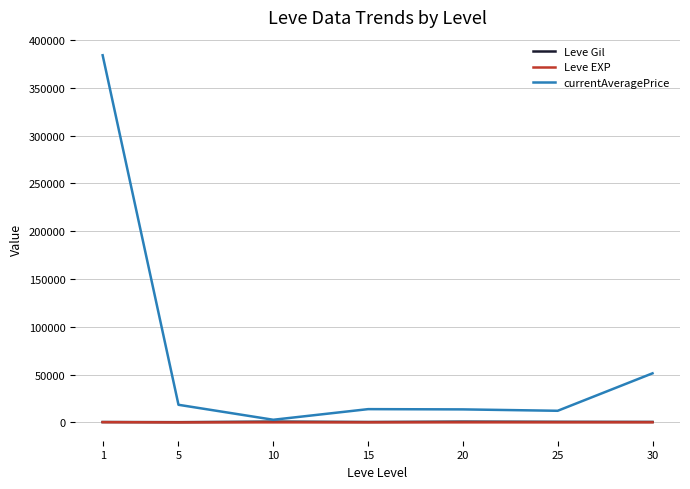

What is the maximum value shown in the chart?

384021.0